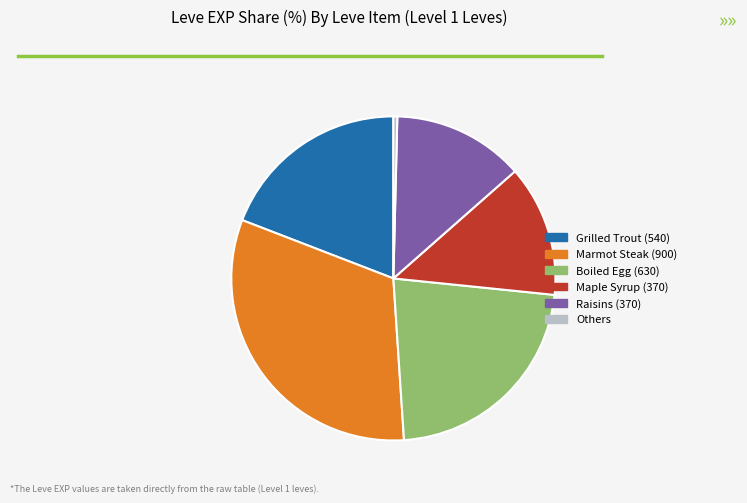

Between Maple Syrup (370) and Grilled Trout (540), which is larger?

Grilled Trout (540)